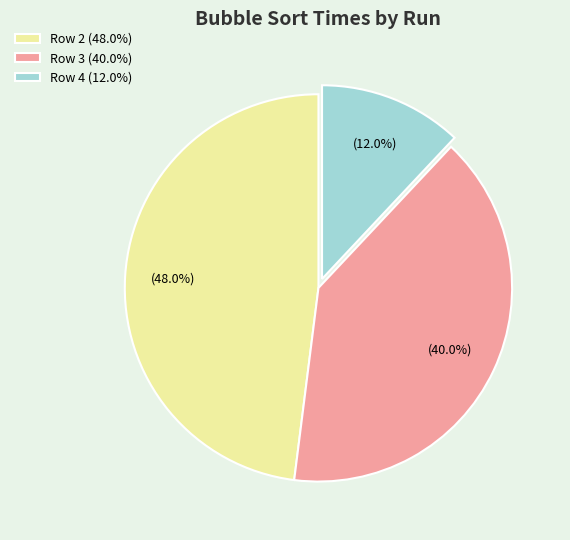

Combined, what portion of the pie is Row 3 (40.0%) and Row 4 (12.0%)?

52.0%